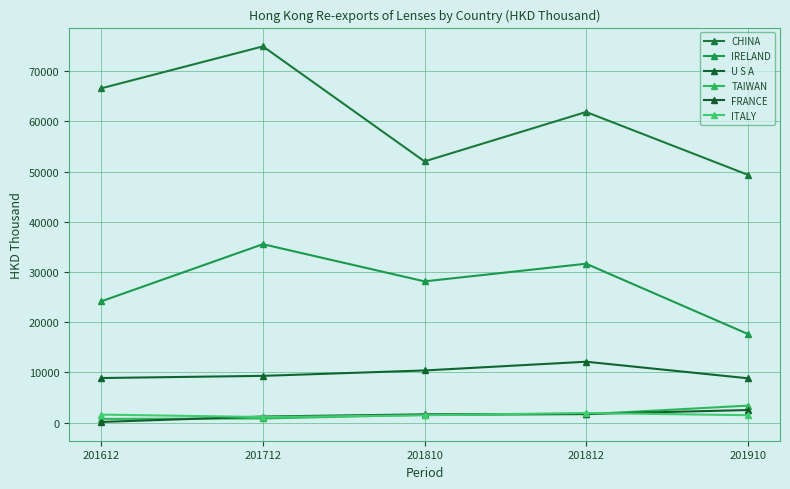

At which category does IRELAND reach its first local peak?

201712